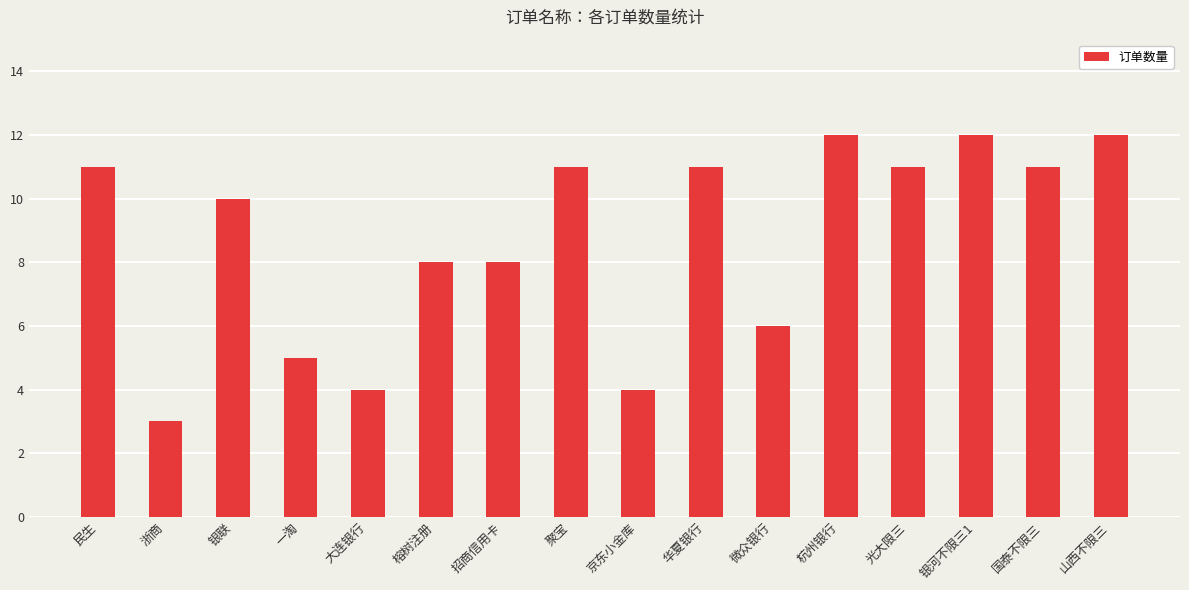

Approximately how many times larger is the value at 山西不限三 compared to 银联?

1.2